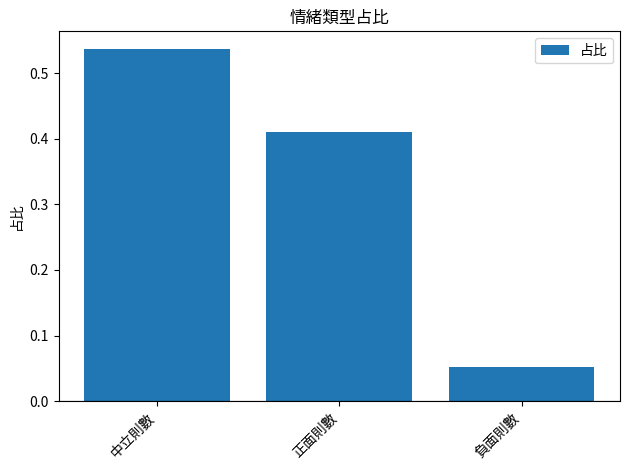

What position from the left is 負面則數?

3